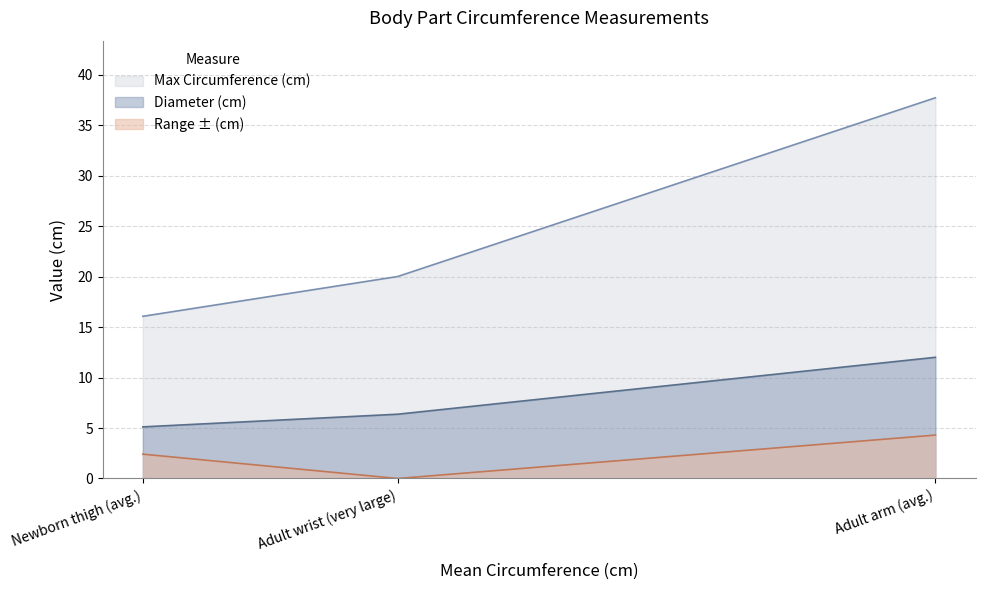

How many positive values does the Range ± (cm) series have?

2